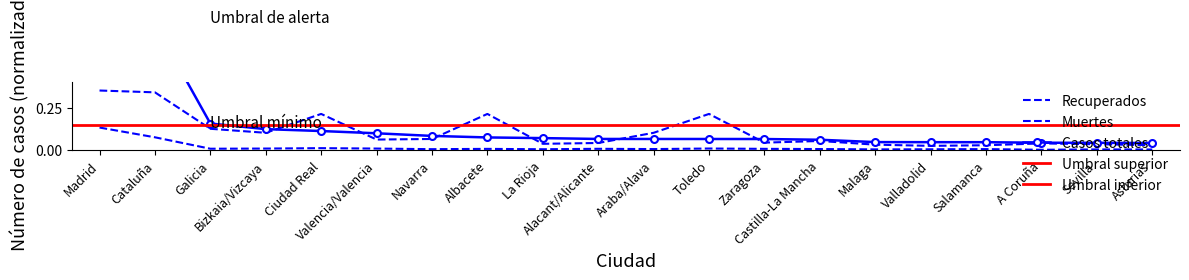

True or false: Recuperados has more than 2 points higher than both neighbors.

True